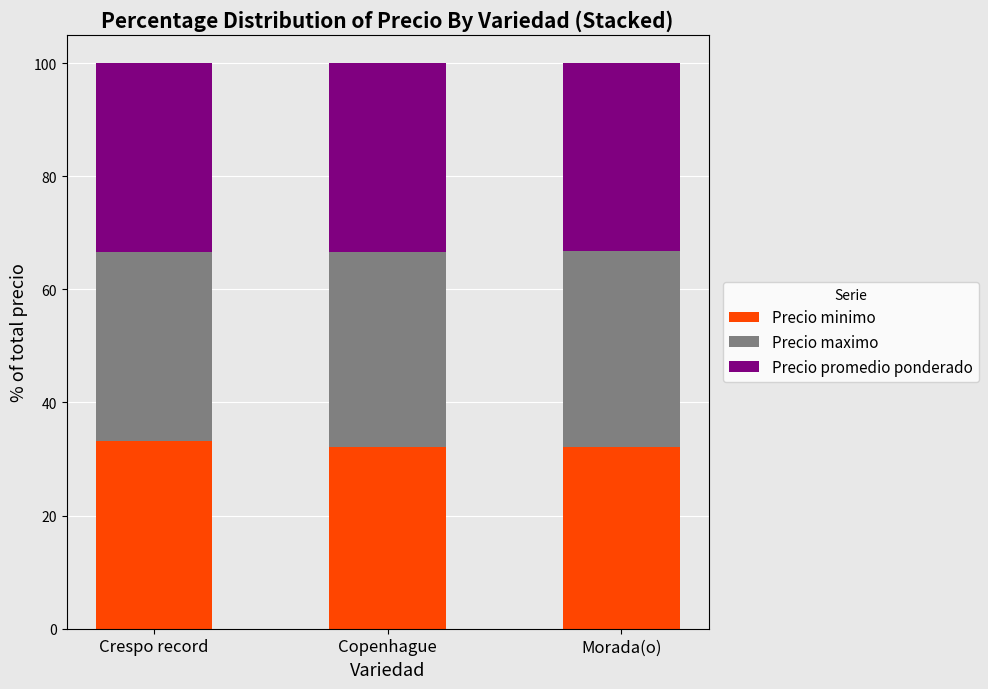

True or false: Precio minimo has a value of 32.1 at Copenhague.

True